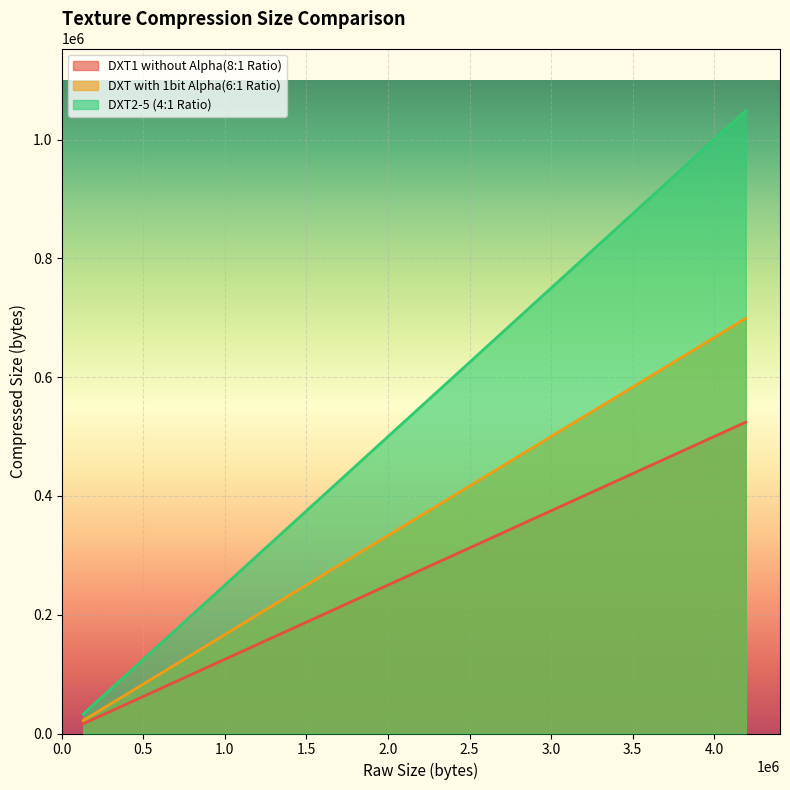

Which series has the largest total across all categories?

DXT2-5 (4:1 Ratio)